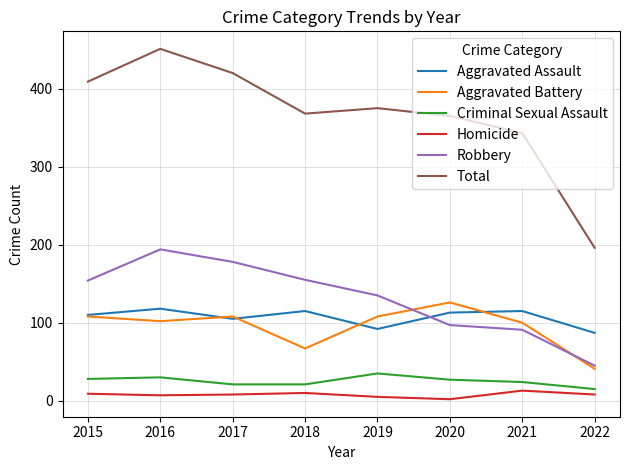

What are all the series names shown in the legend?

Aggravated Assault, Aggravated Battery, Criminal Sexual Assault, Homicide, Robbery, Total